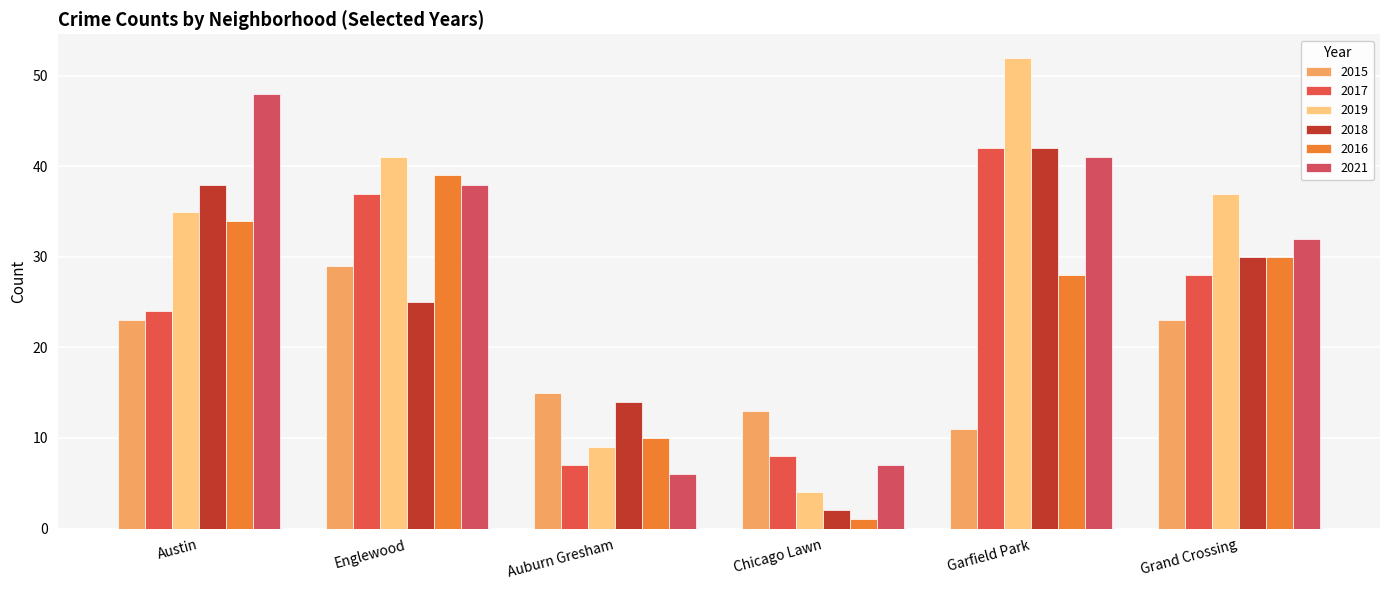

How many bars are there in total?

36